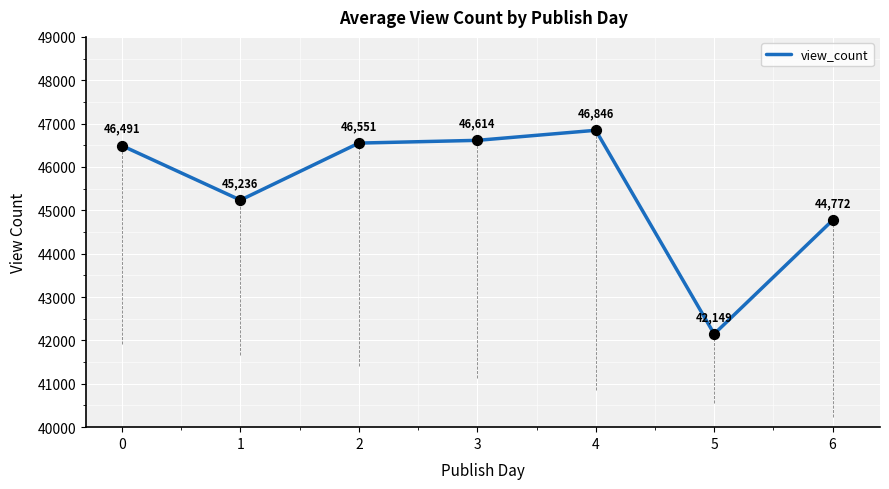

What is the change in value from 1 to 5?

-3087.4